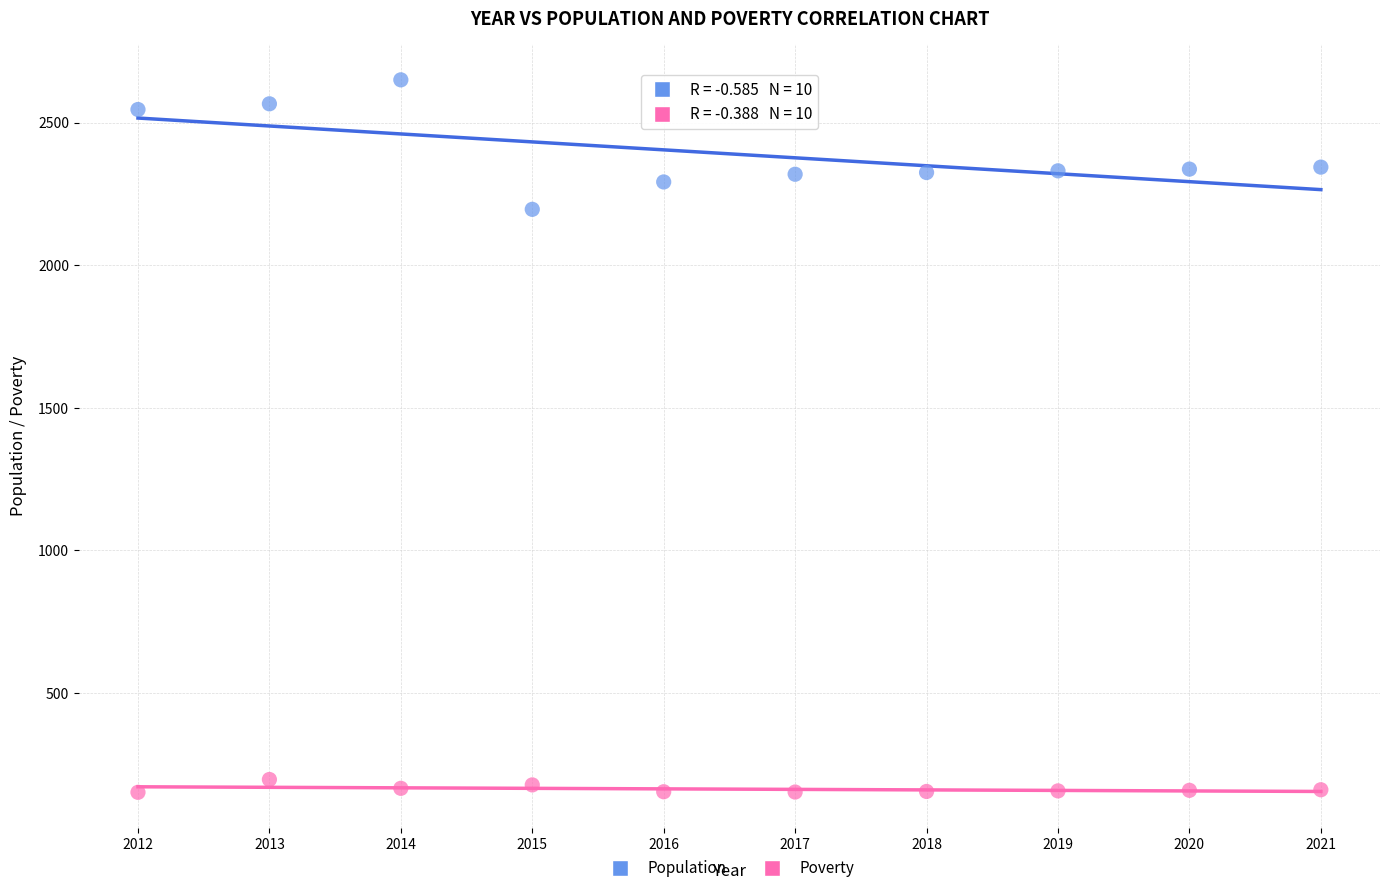

Which series has the largest Y range (max minus min)?

Population